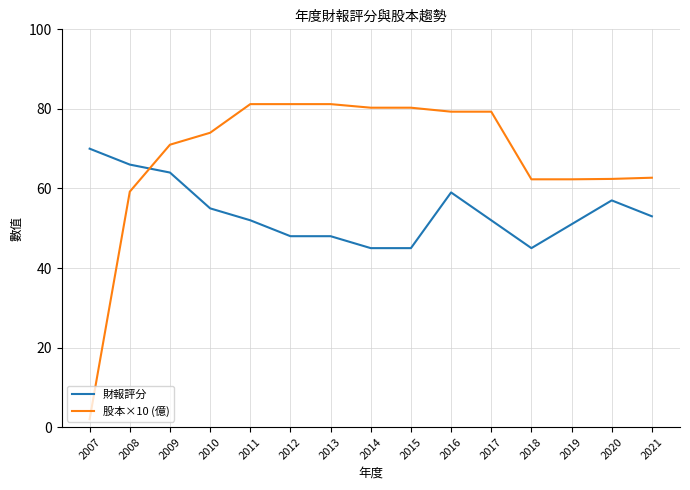

Rank the series by their maximum value, from lowest to highest.

財報評分, 股本×10 (億)